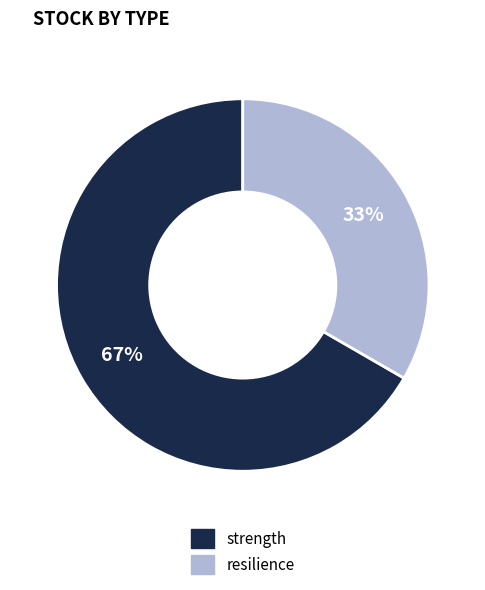

Which category has the smallest portion of the pie?

resilience